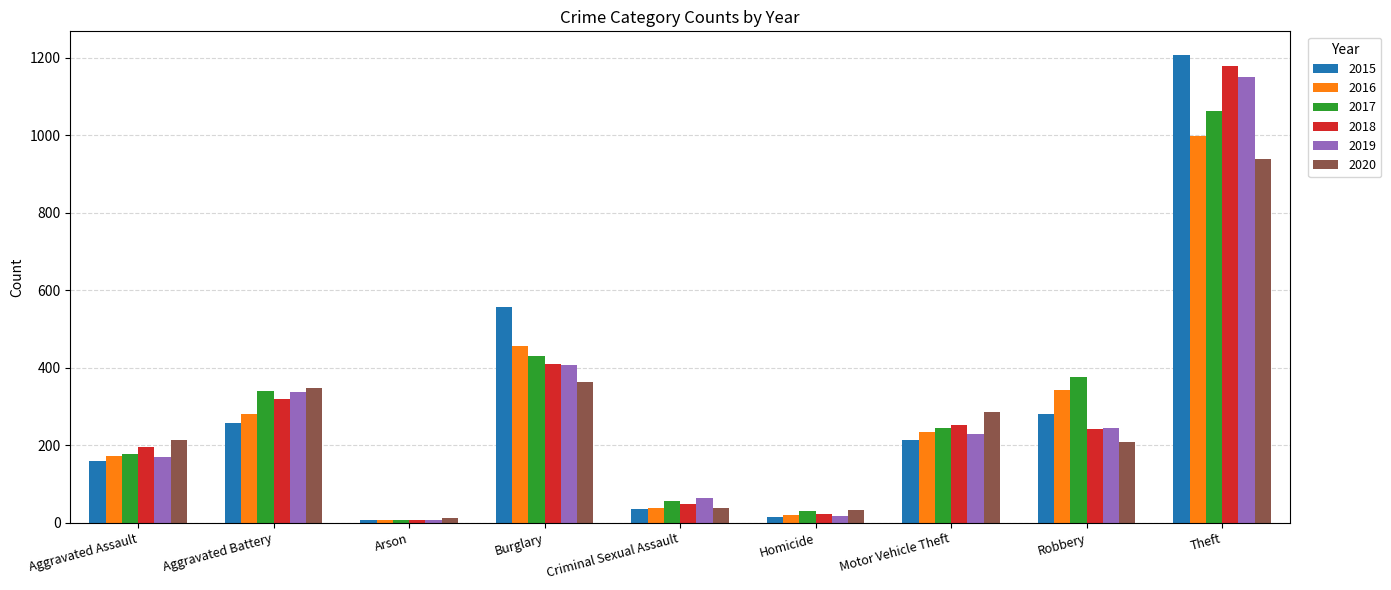

How many bars are there in each group?

6